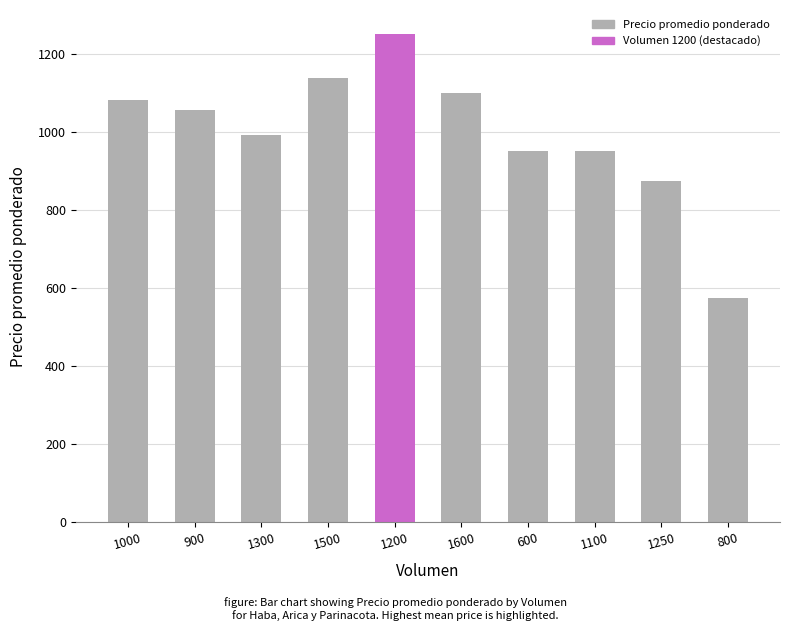

What is the sum of all values?

9967.5